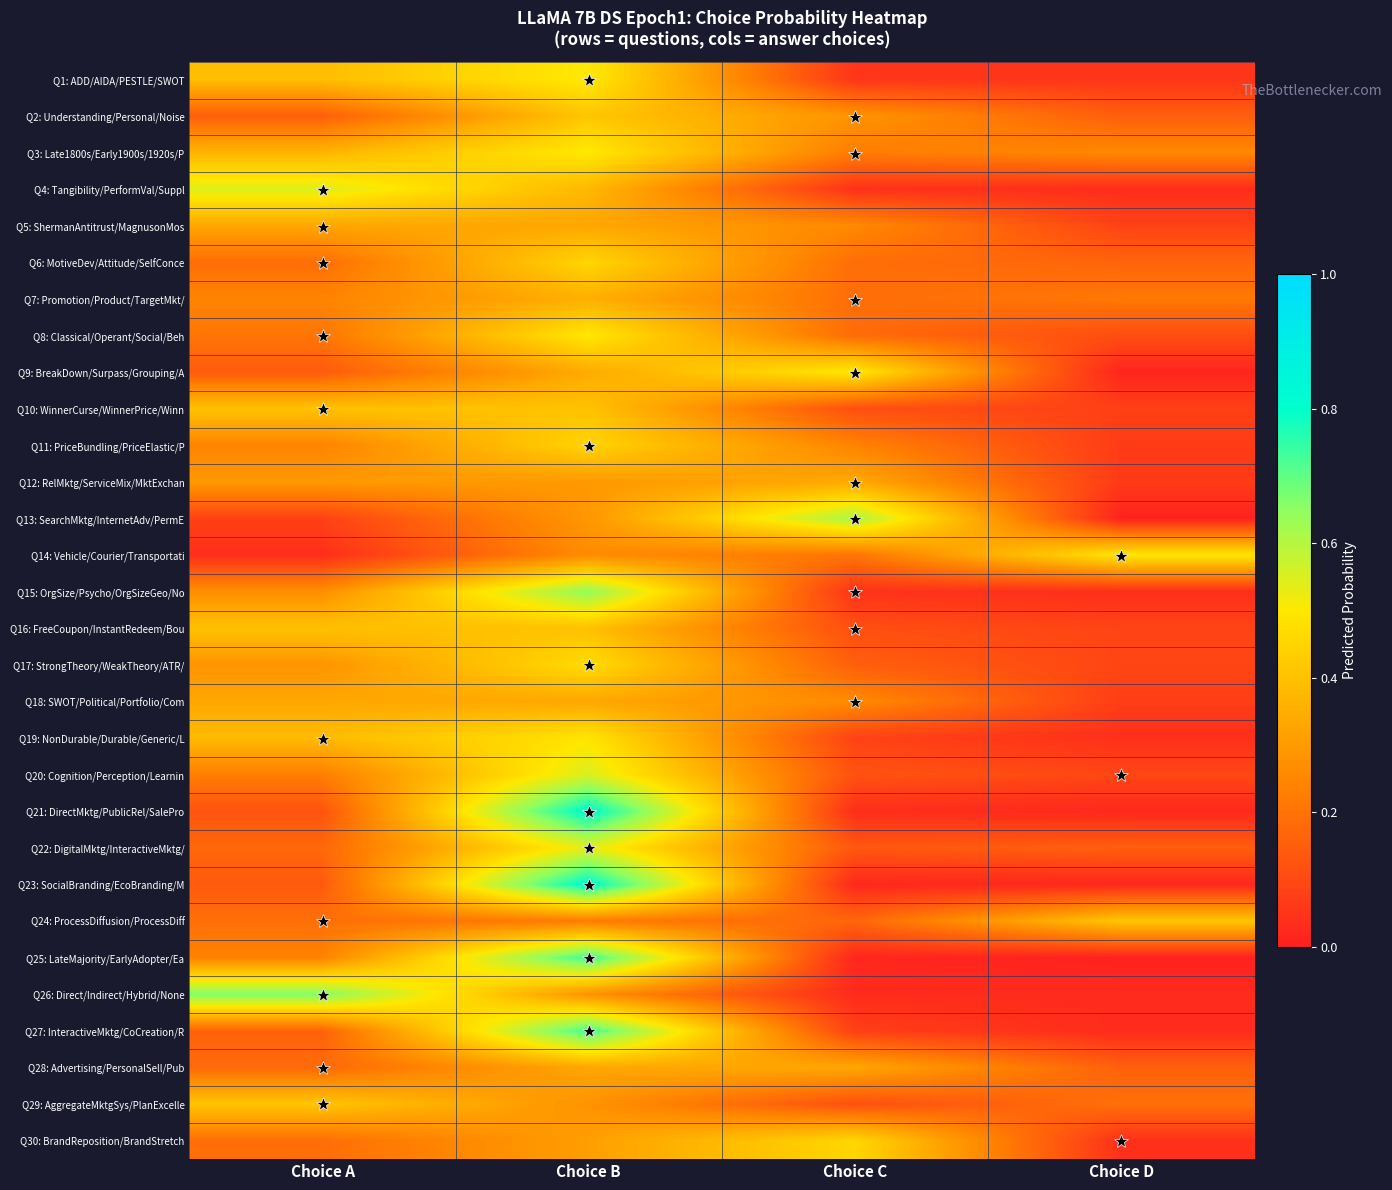

Between Choice B and Choice A, which is larger?

Choice B